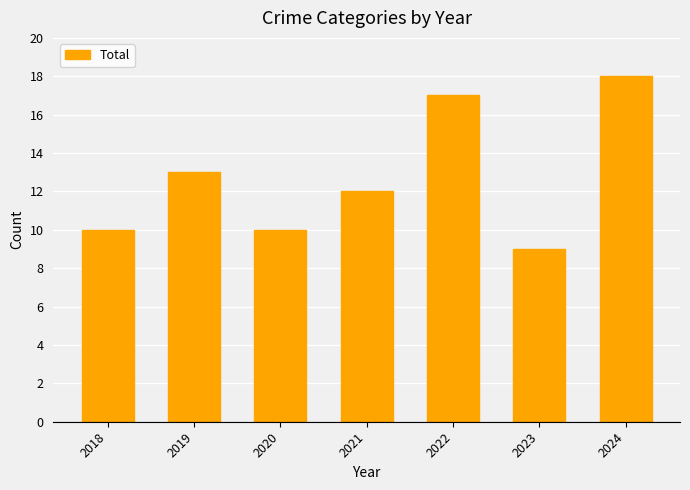

Which category has the highest value across all series?

2024